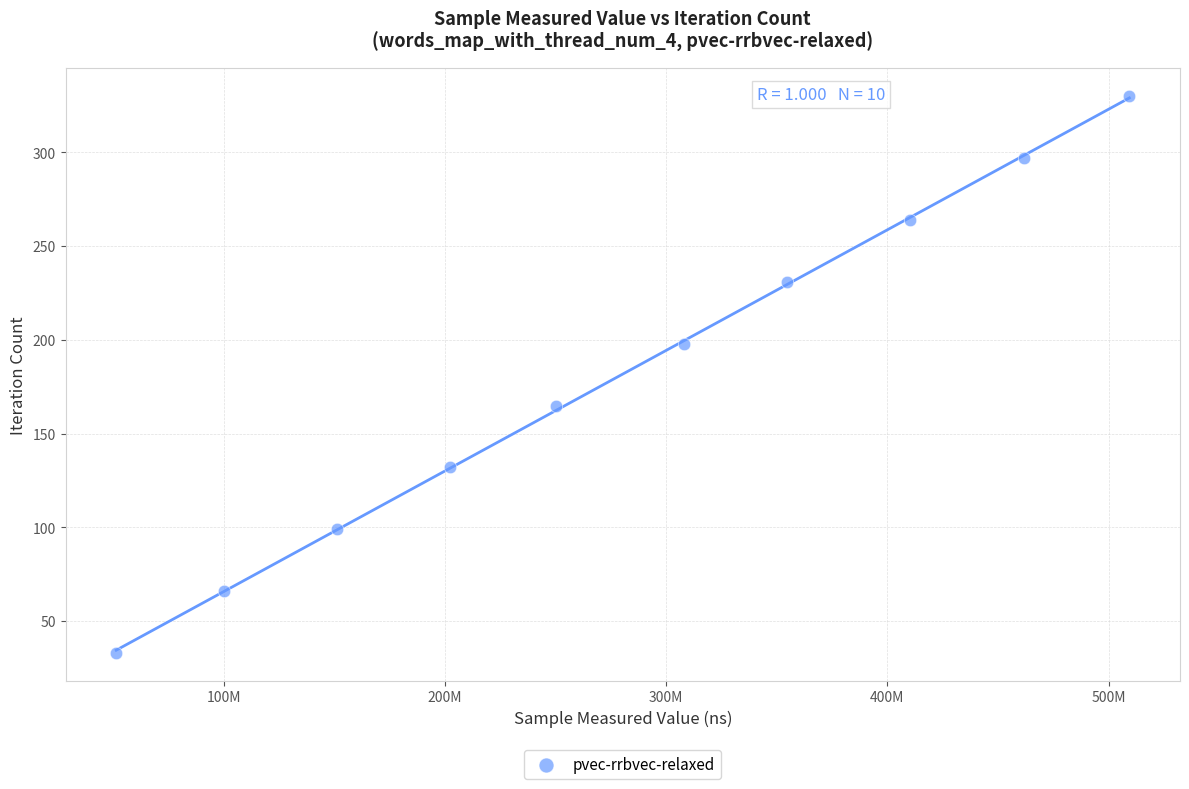

What is the range of Y values (max minus min)?

297